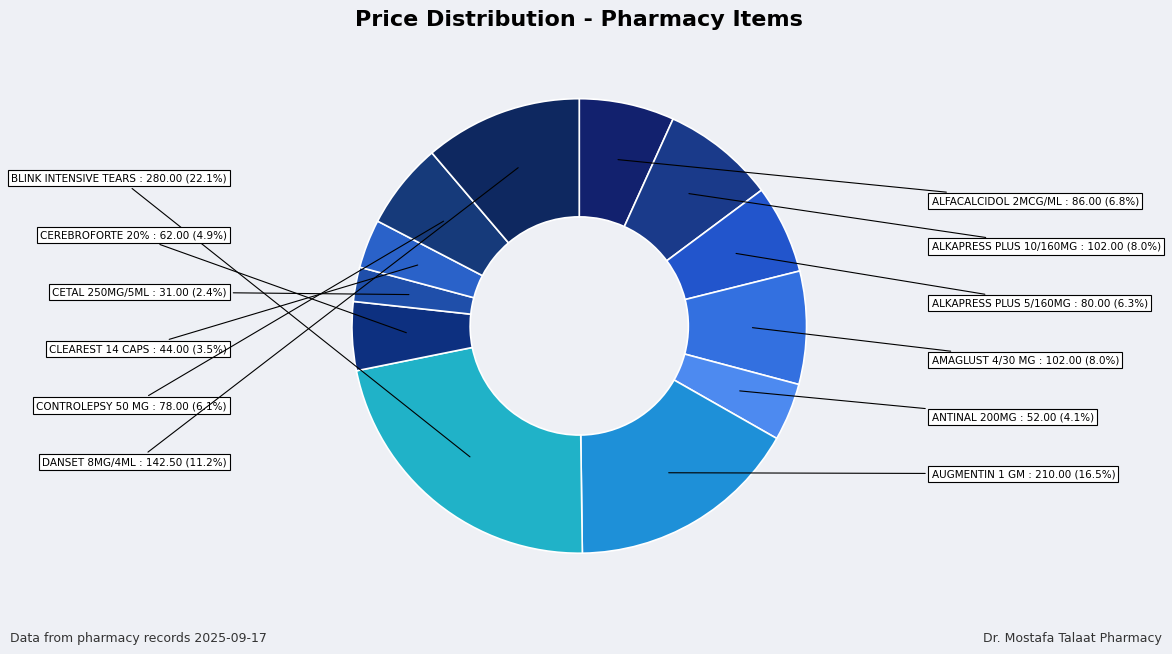

Rank the categories by value from lowest to highest.

CETAL 250MG/5ML, CLEAREST 14 CAPS, ANTINAL 200MG, CEREBROFORTE 20%, CONTROLEPSY 50 MG, ALKAPRESS PLUS 5/160MG, ALFACALCIDOL 2MCG/ML, ALKAPRESS PLUS 10/160MG, AMAGLUST 4/30 MG, DANSET 8MG/4ML, AUGMENTIN 1 GM, BLINK INTENSIVE TEARS